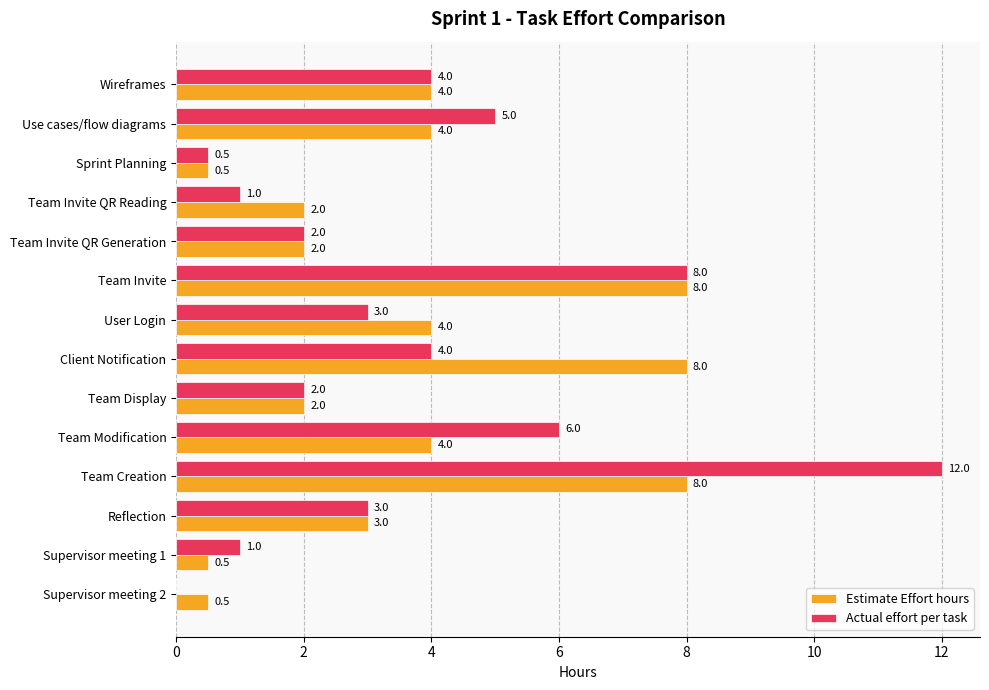

What is the sum of the Actual effort per task values at Team Modification and Team Invite?

14.0